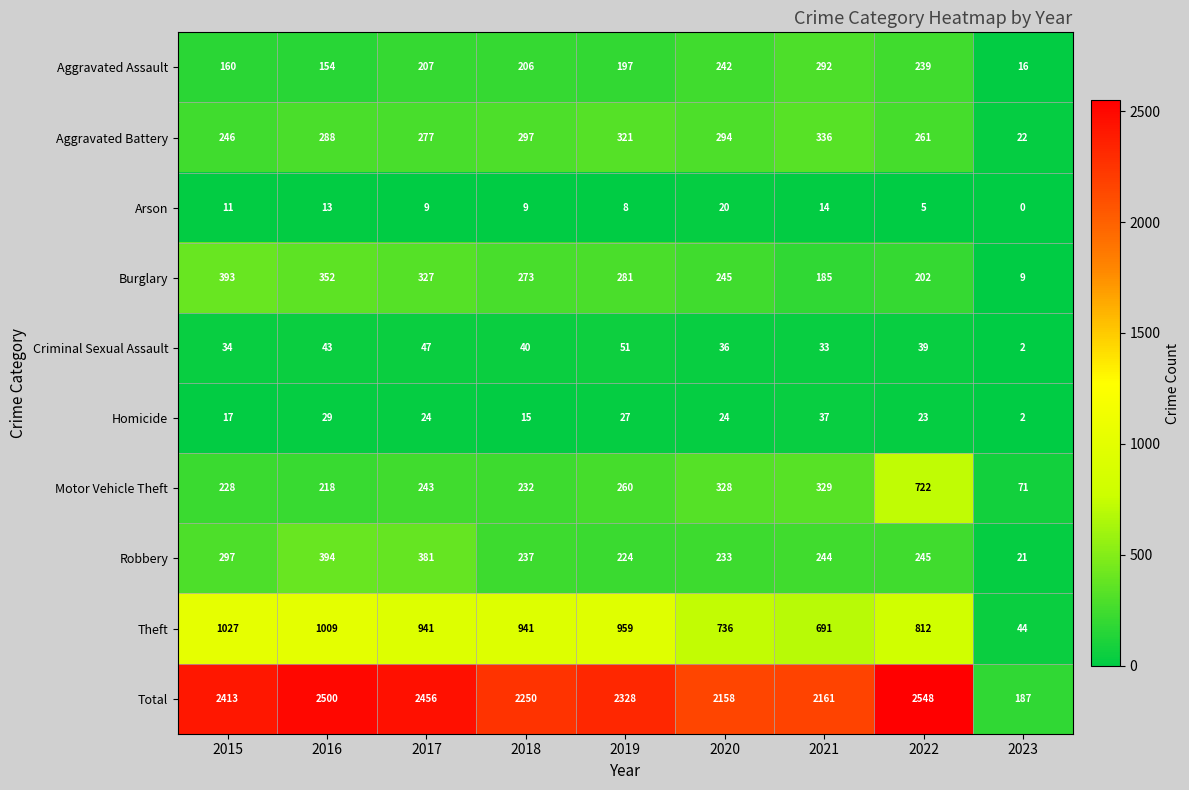

Which series has the largest total across all categories?

Total